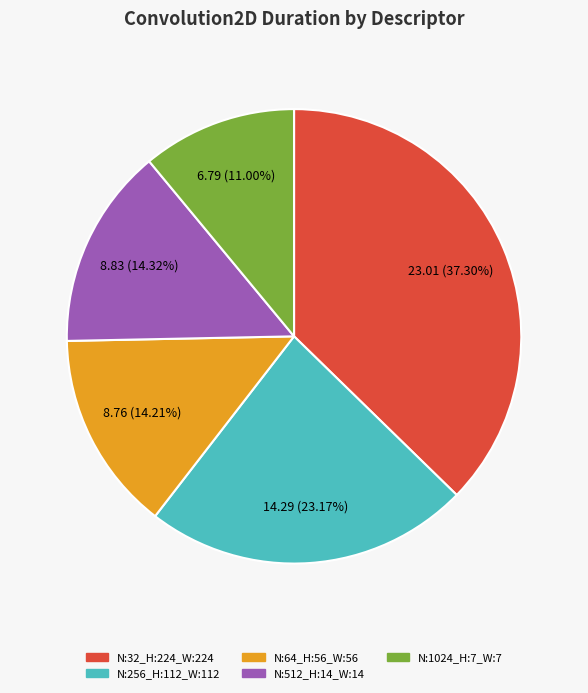

Is there a majority slice in this chart?

No